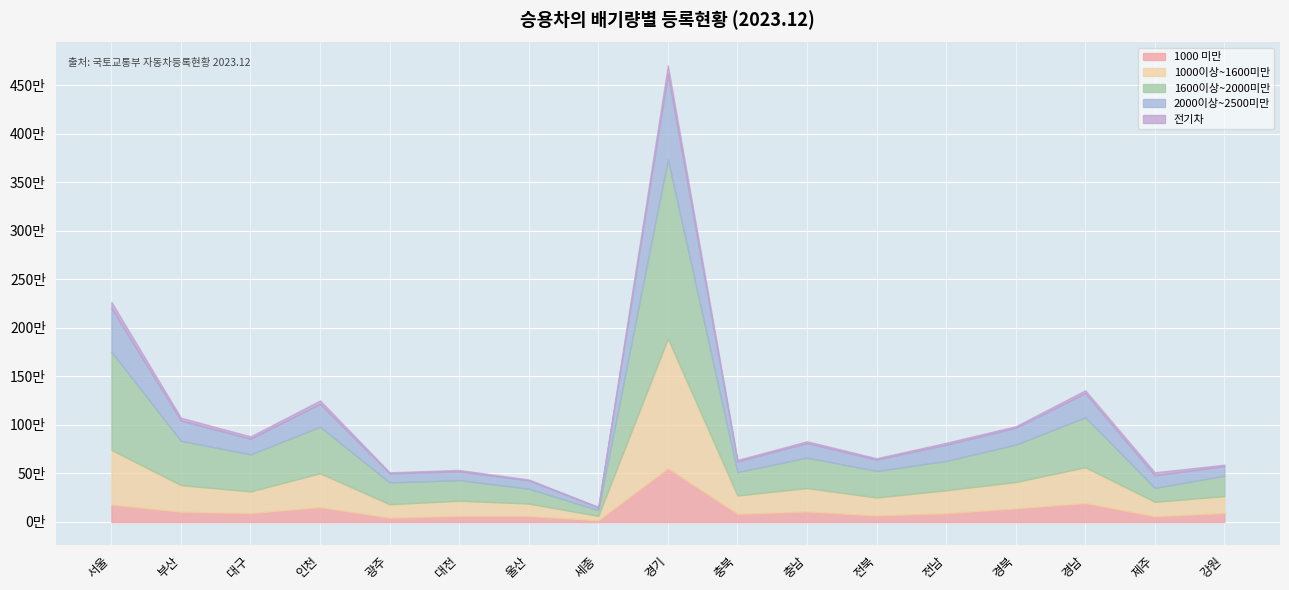

What is the minimum value for 전기차?

4379